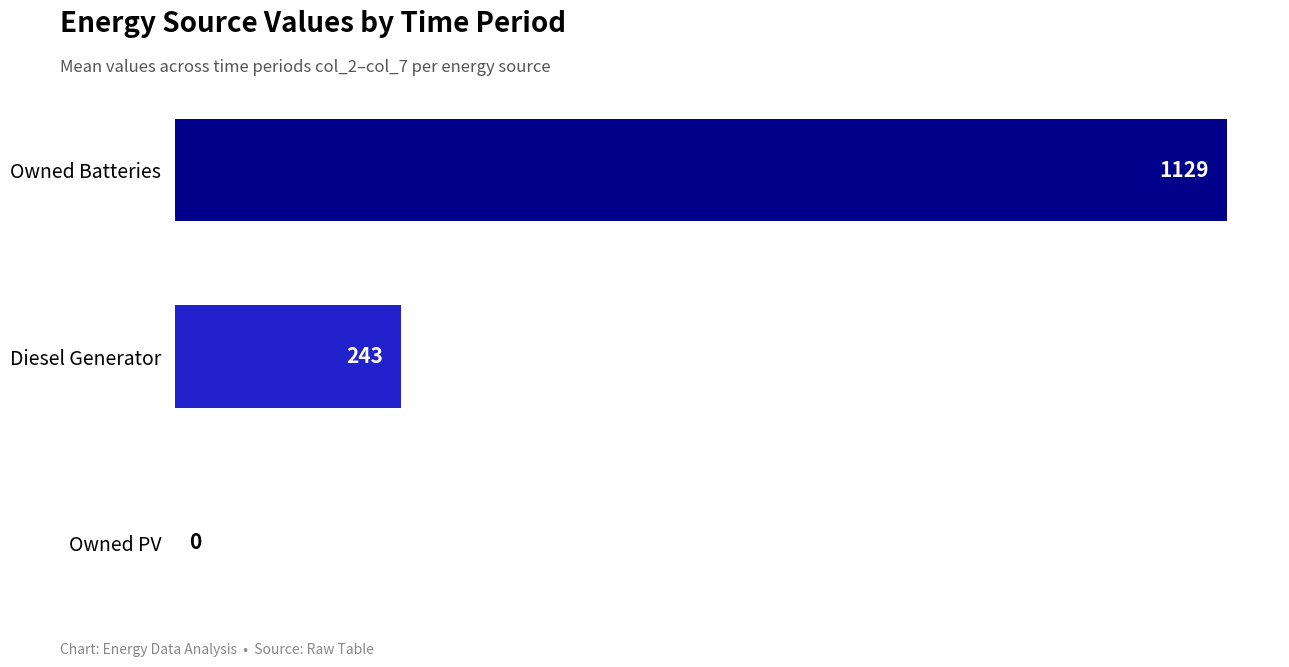

What is the change in value from Owned PV to Owned Batteries?

+1129.0